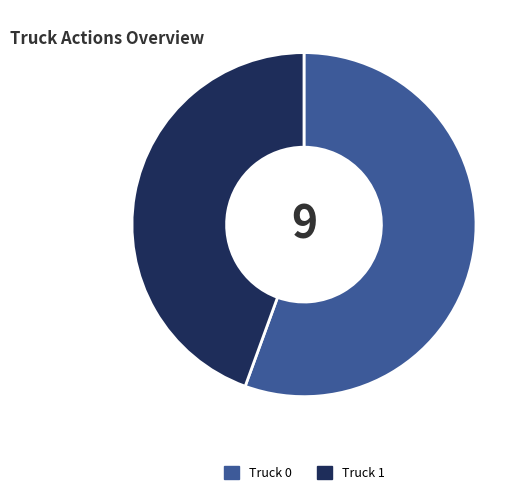

True or false: Truck 0 accounts for 48% of the total.

False